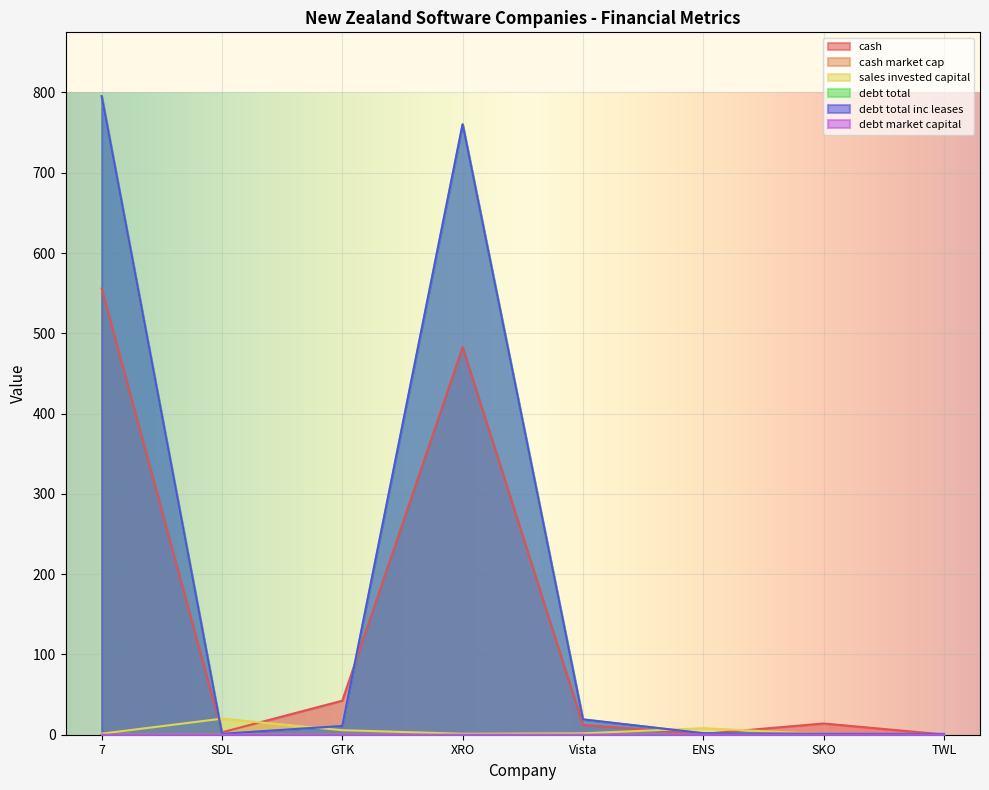

True or false: debt_total_inc_leases has more than 1 interior local peaks.

False